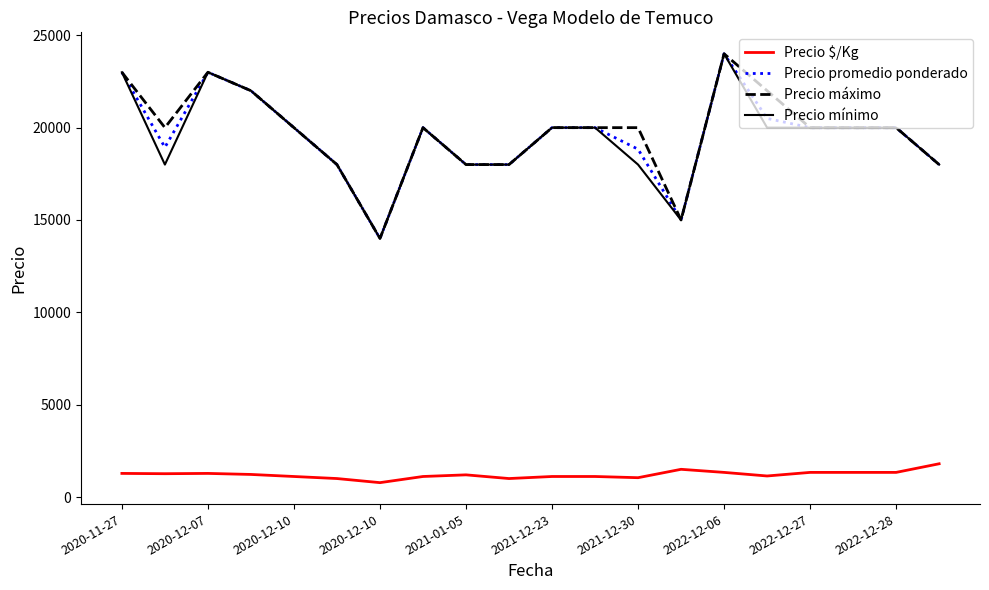

True or false: Precio $/Kg and Precio mínimo cross at least once.

False